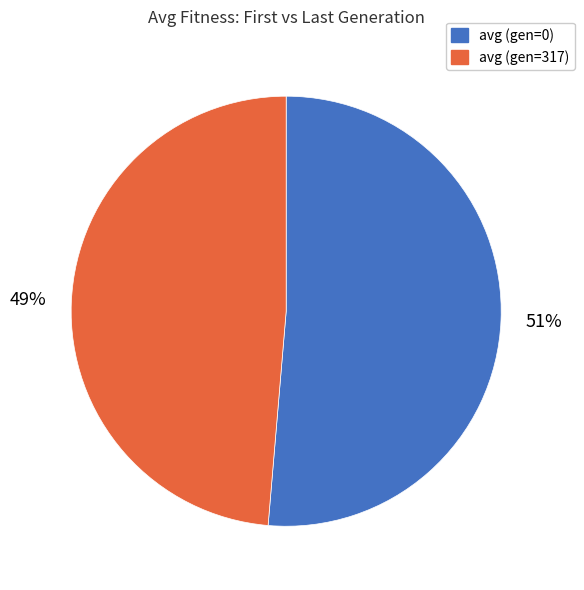

To the nearest percent, what percentage of the pie is avg (gen=0)?

51%